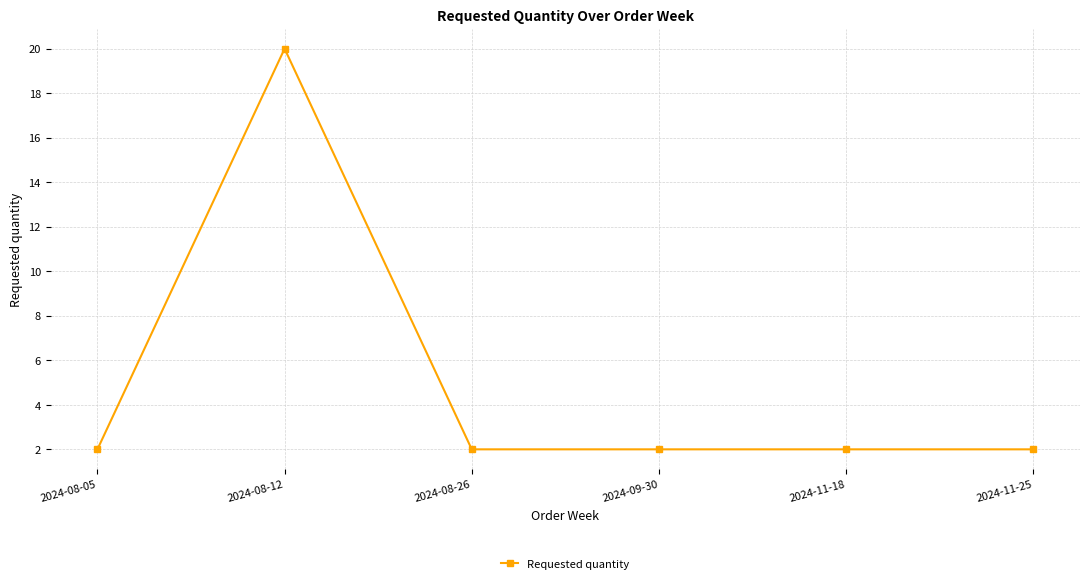

What is the ratio of the value at 2024-08-05 to the value at 2024-11-18?

1.0